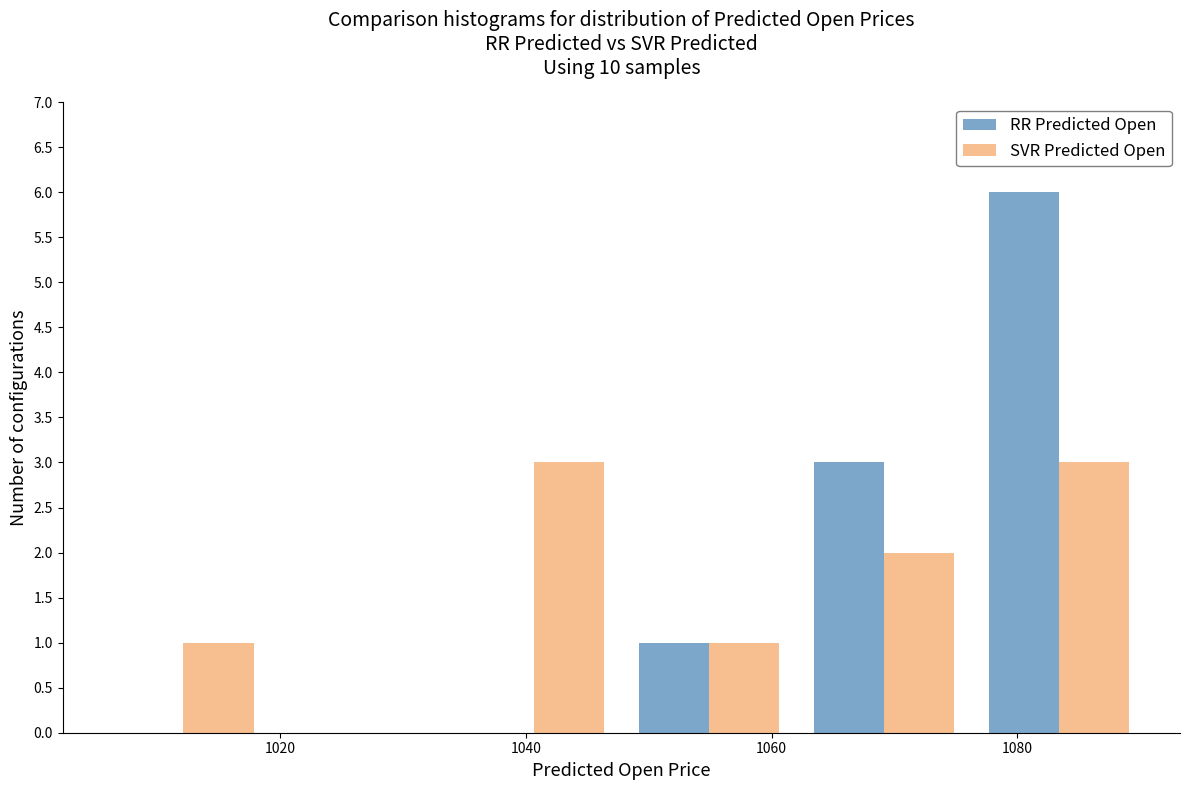

Reading left to right, list every range on the x-axis with the height of the bar of each series over it. Neither the bar edges nor the heights are printed on the chart, so give them approximately, as read against the axes.

1004 to 1020: RR Predicted Open=0	SVR Predicted Open=1
1020 to 1034: RR Predicted Open=0	SVR Predicted Open=0
1034 to 1048: RR Predicted Open=0	SVR Predicted Open=3
1048 to 1062: RR Predicted Open=1	SVR Predicted Open=1
1062 to 1076: RR Predicted Open=3	SVR Predicted Open=2
1076 to 1090: RR Predicted Open=6	SVR Predicted Open=3